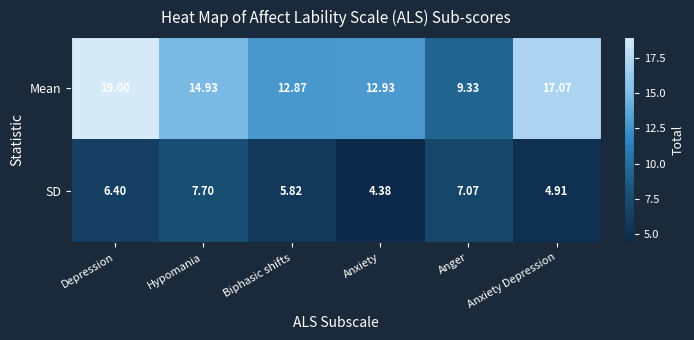

Where is SD nearest to the value 6?

Biphasic shifts